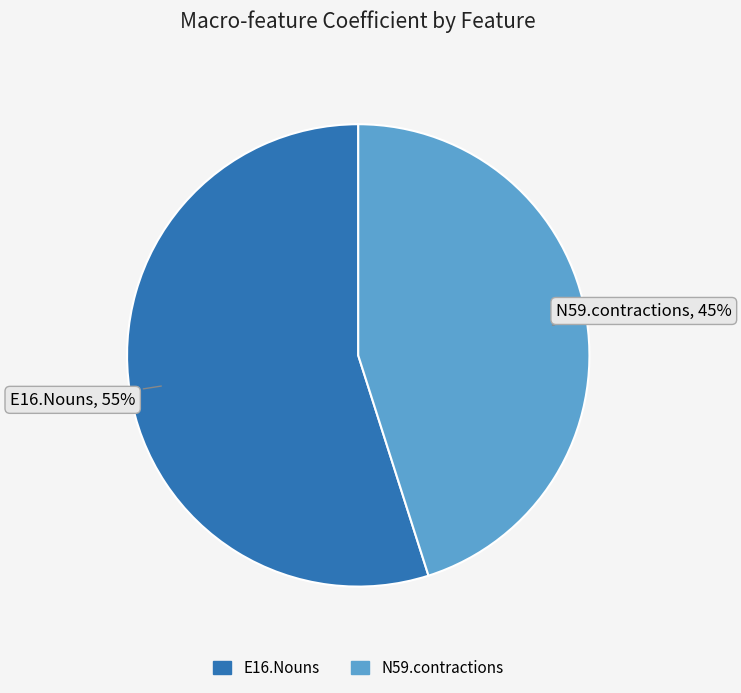

Does E16.Nouns represent more than half of the total?

Yes